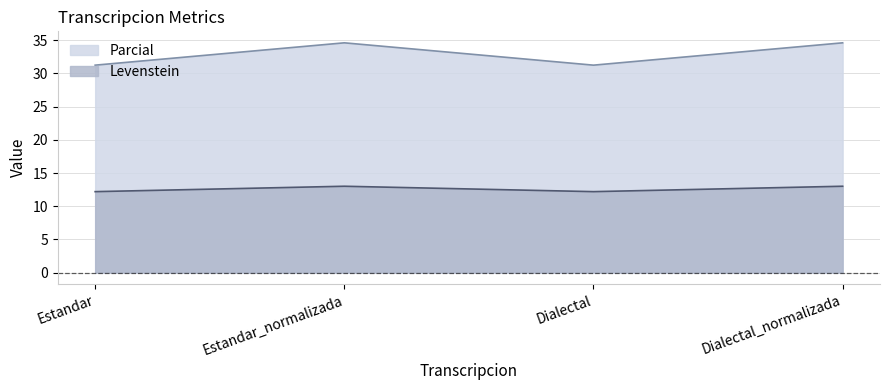

What is the maximum value shown in the chart?

34.6